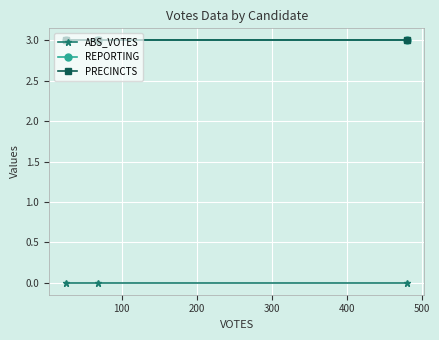

Which series has the largest total across all categories?

REPORTING